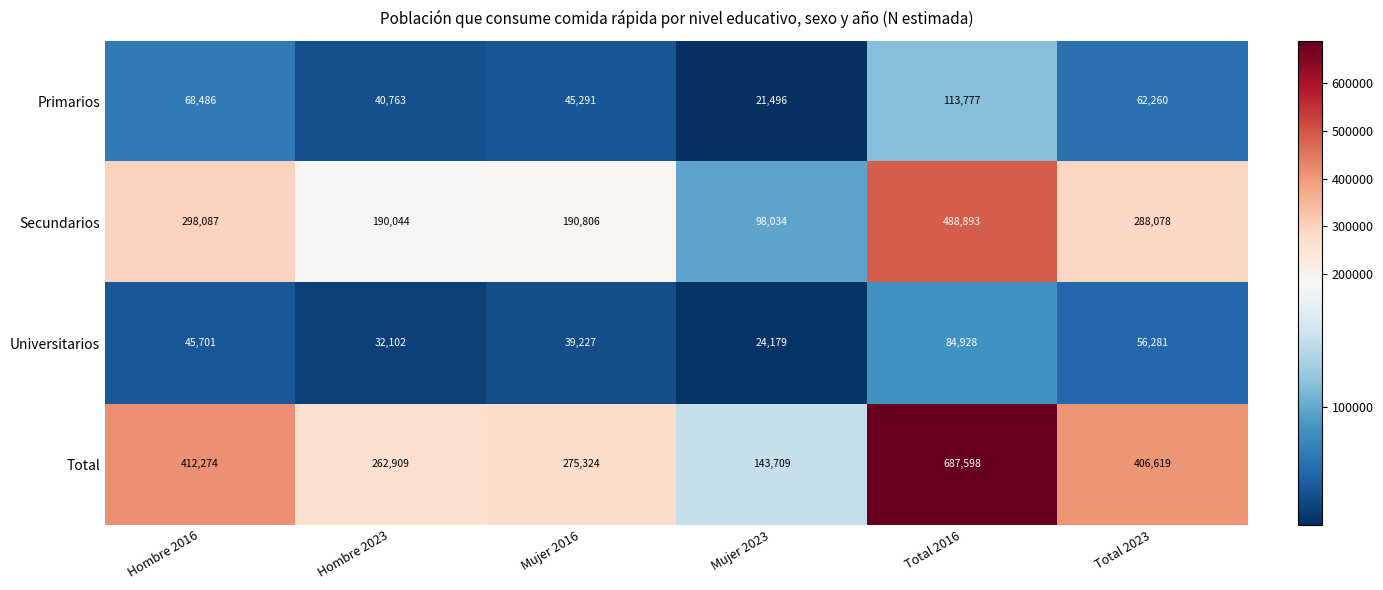

Reading left to right, what are all the values shown in this chart?

Primarios: Hombre 2016=68486	Hombre 2023=40763	Mujer 2016=45291	Mujer 2023=21496	Total 2016=113777	Total 2023=62260
Secundarios: Hombre 2016=298087	Hombre 2023=190044	Mujer 2016=190806	Mujer 2023=98034	Total 2016=488893	Total 2023=288078
Universitarios: Hombre 2016=45701	Hombre 2023=32102	Mujer 2016=39227	Mujer 2023=24179	Total 2016=84928	Total 2023=56281
Total: Hombre 2016=412274	Hombre 2023=262909	Mujer 2016=275324	Mujer 2023=143709	Total 2016=687598	Total 2023=406619